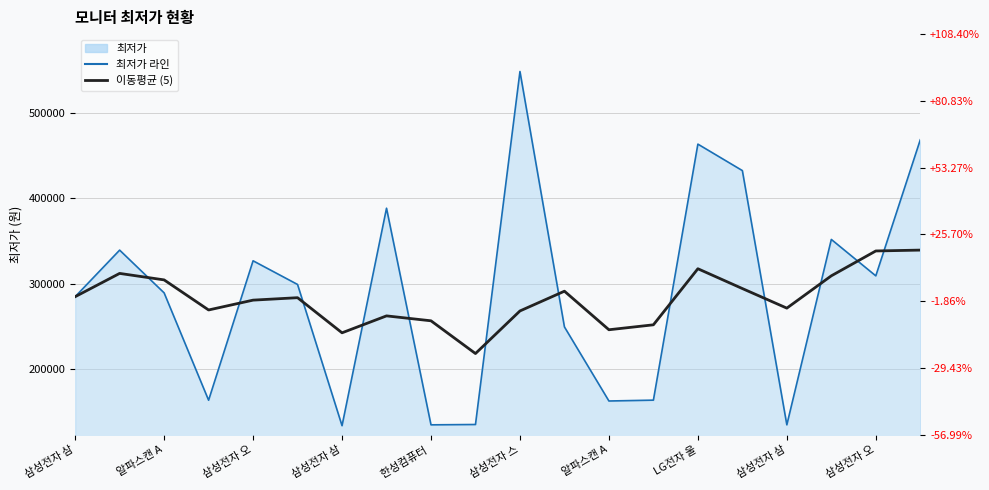

Does the chart have visible grid lines?

Yes